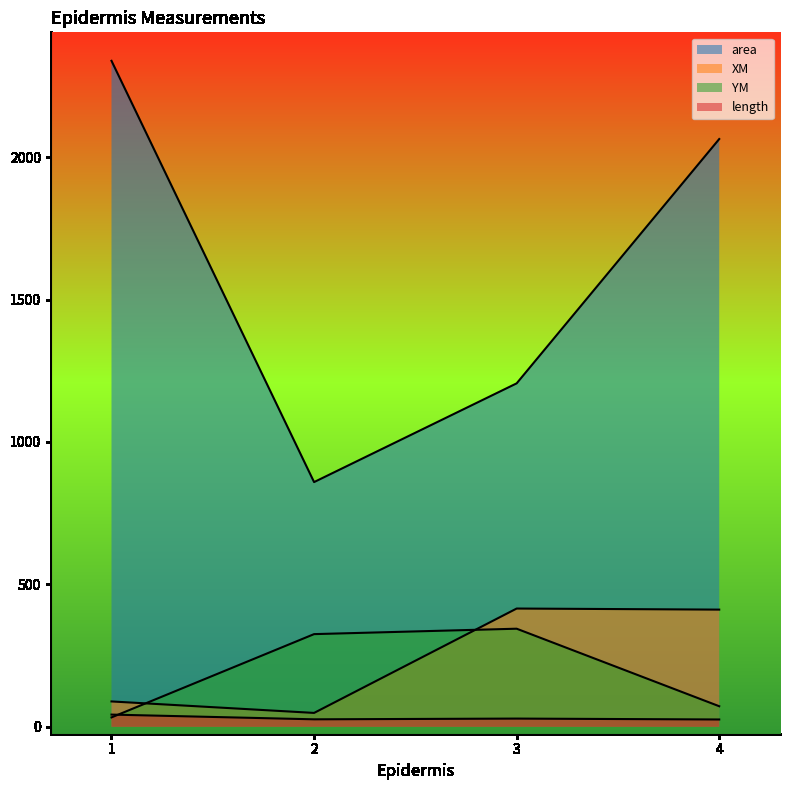

Rank the series at 4 from lowest to highest value.

length, YM, XM, area